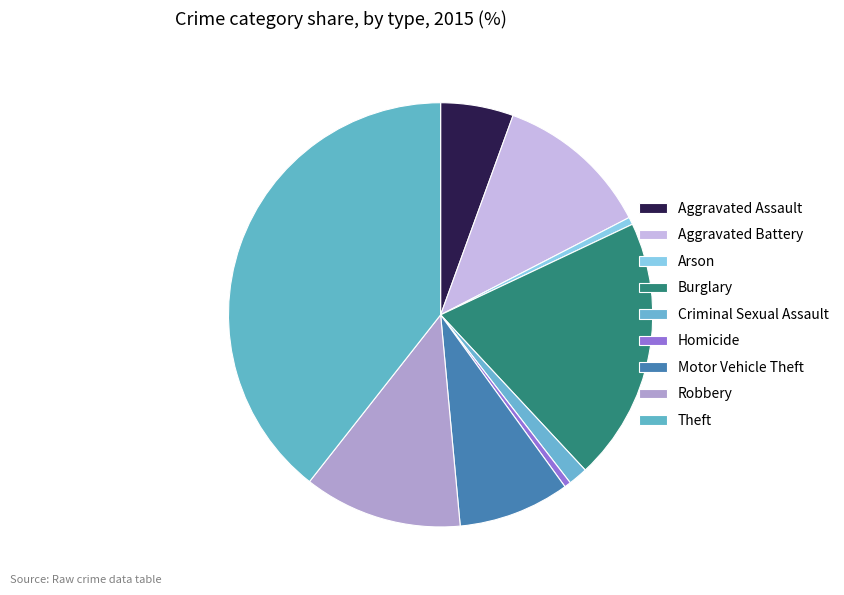

Count the number of slices in the pie.

9